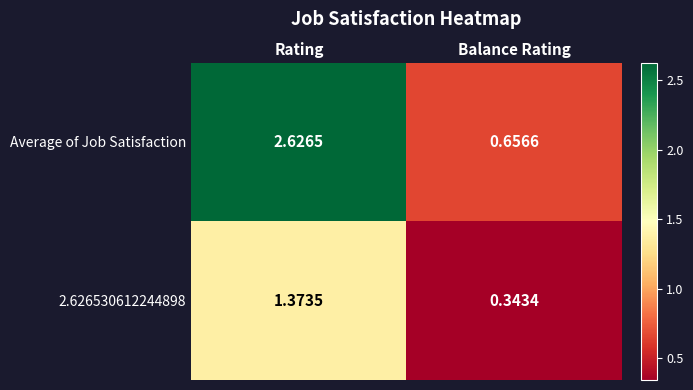

Which series has the widest spread of values?

Average of Job Satisfaction